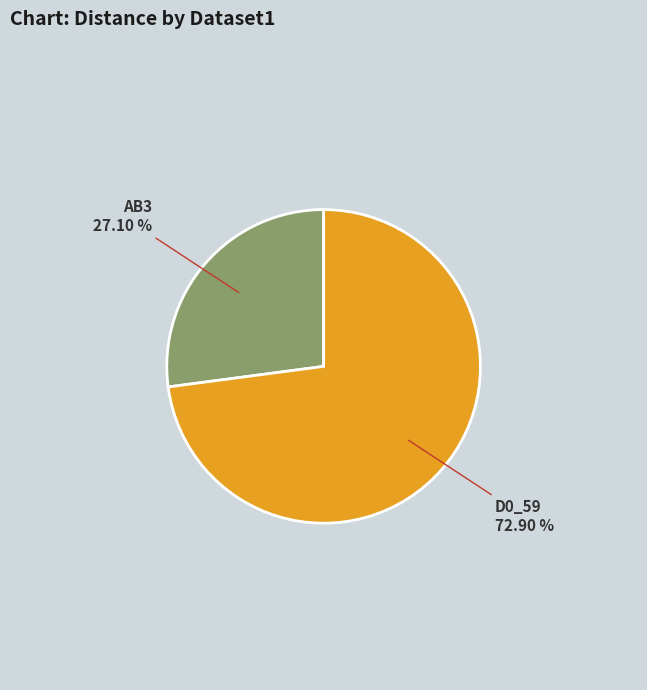

Is there a majority slice in this chart?

Yes